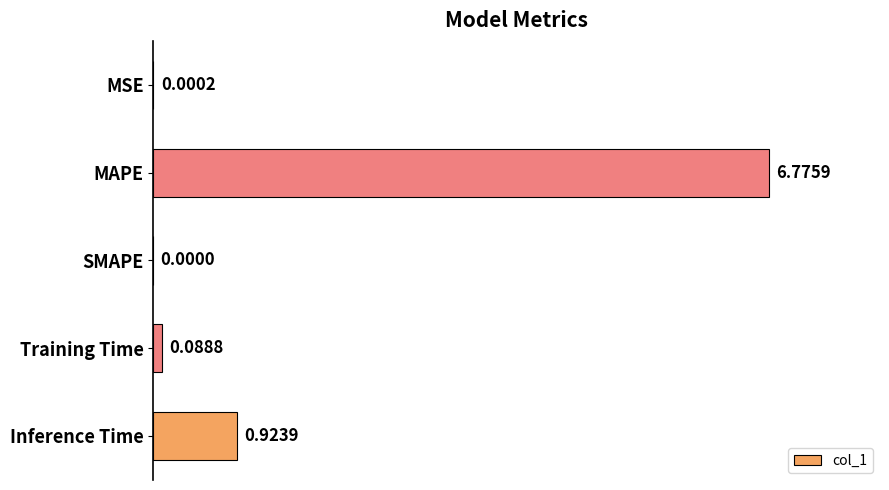

Which category has the highest value across all series?

MAPE